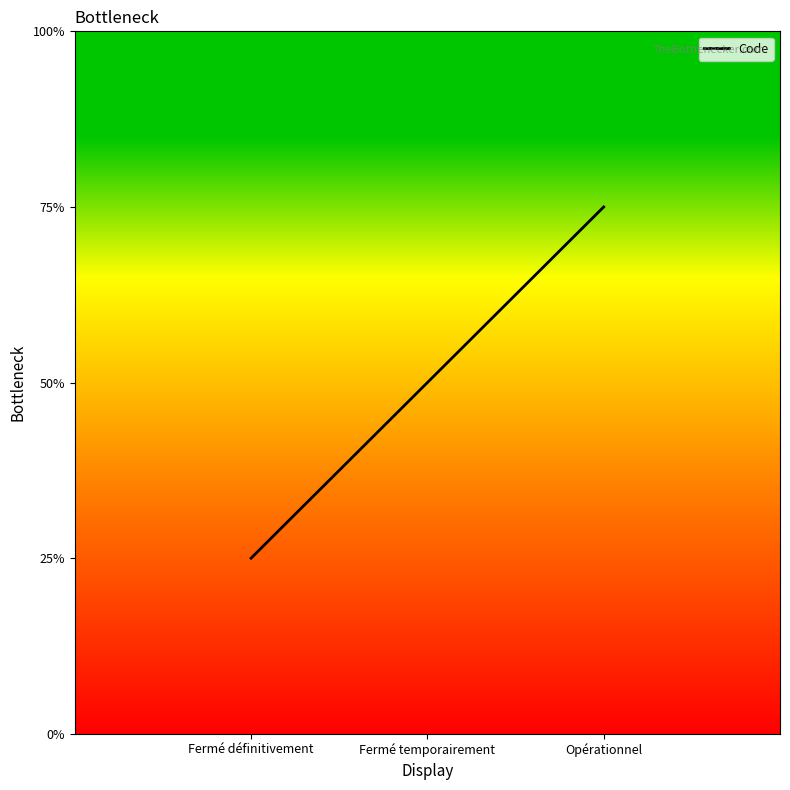

Does the chart have visible grid lines?

No